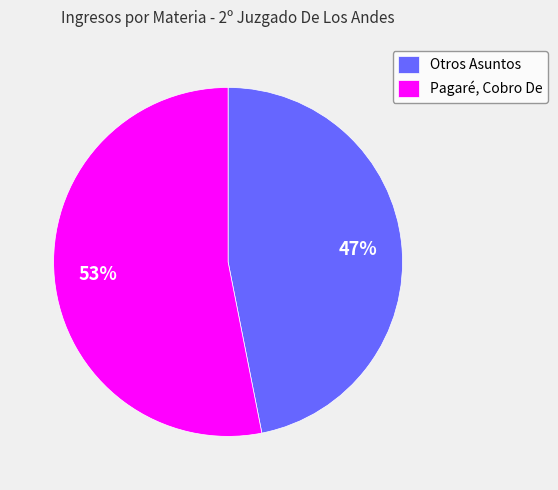

True or false: Pagaré, Cobro De accounts for 59% of the total.

False